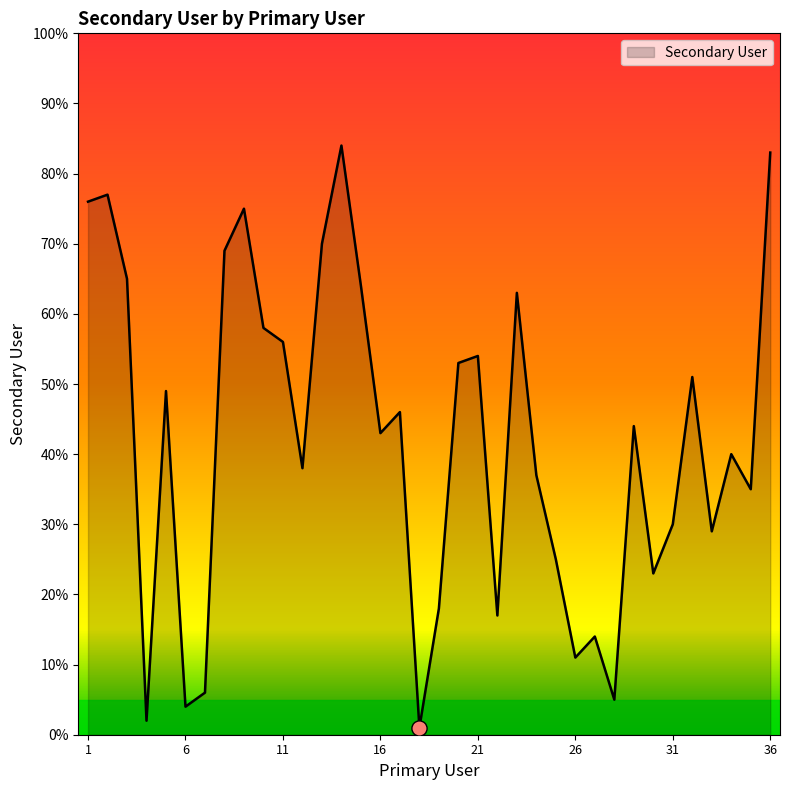

What is the difference between the maximum and minimum values?

83